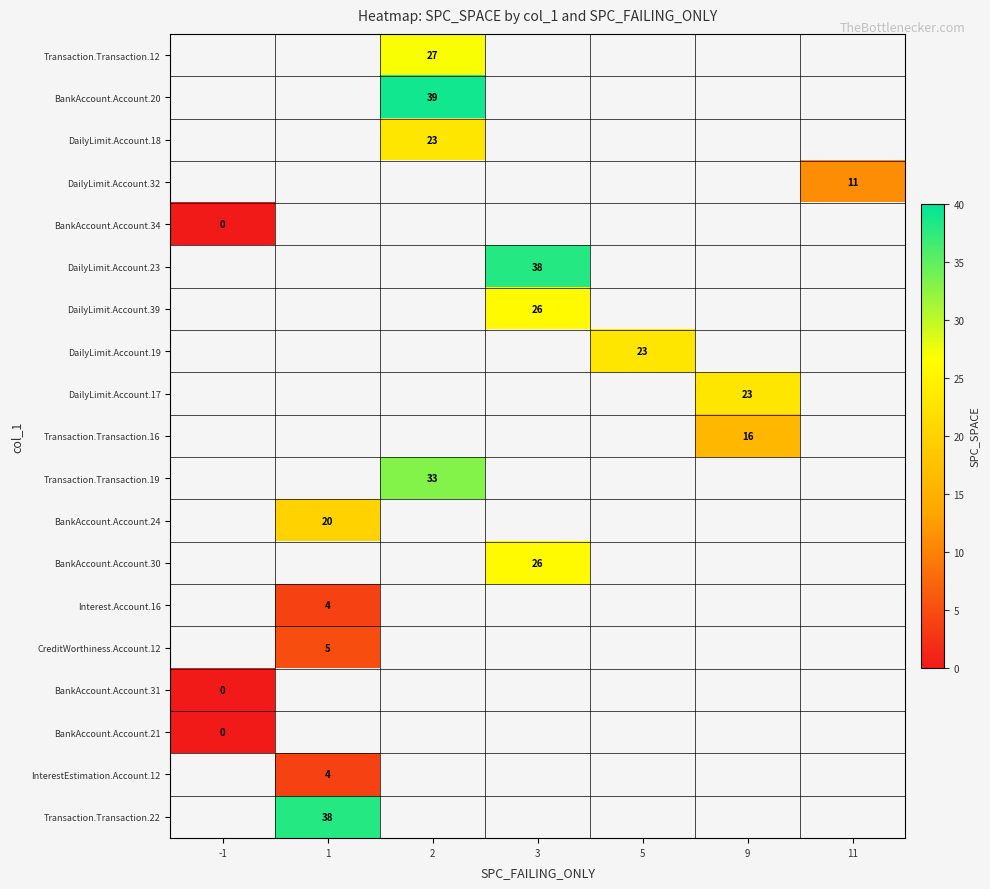

Is the value of DailyLimit.Account.18 at 2 greater than the value of BankAccount.Account.24 at 1?

Yes